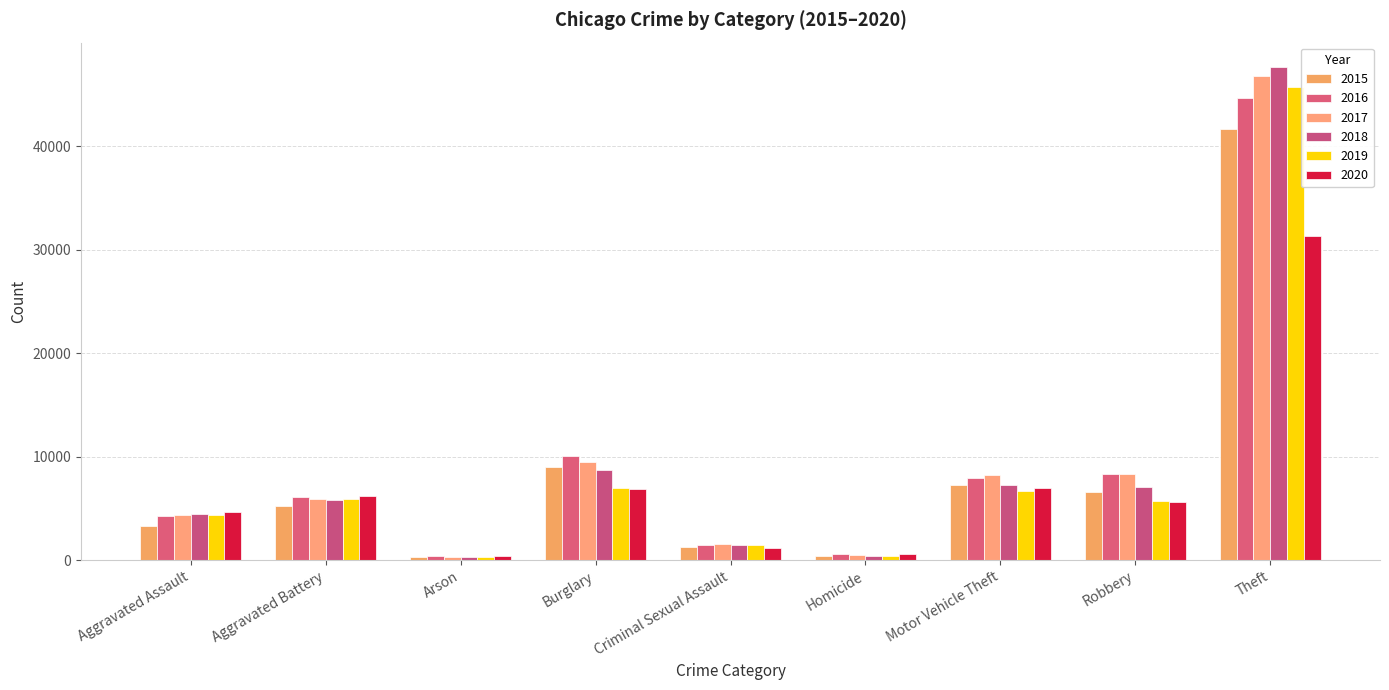

At which label does 2015 reach its peak?

Theft